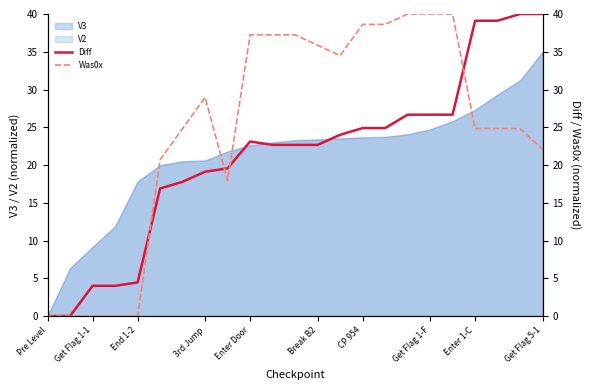

How many data points does each series have?

23